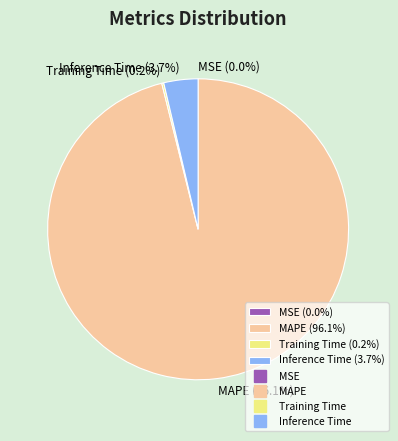

Which slice is the largest?

MAPE (96.1%)